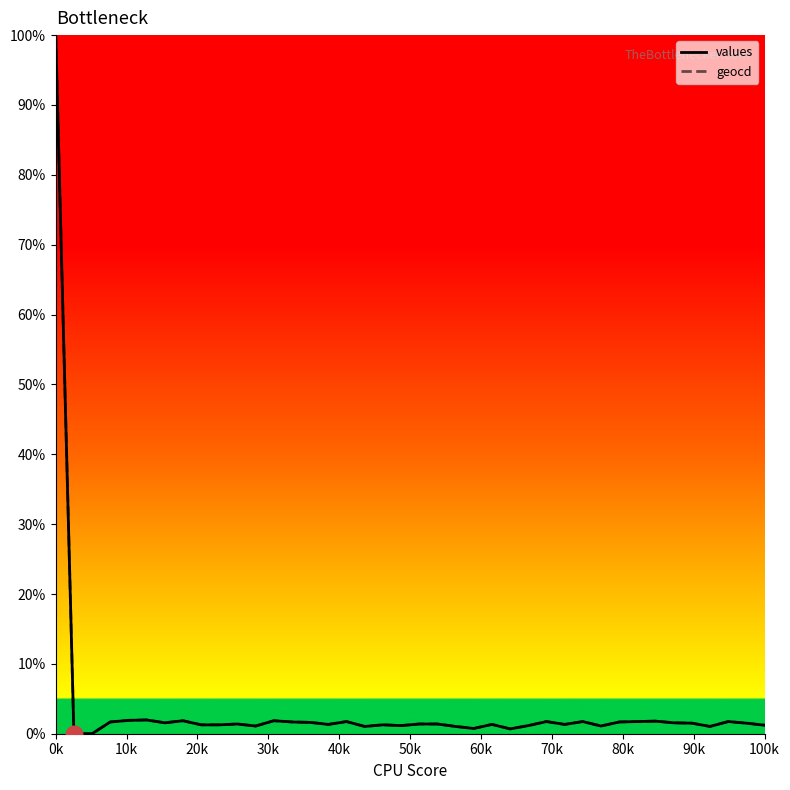

What is the maximum value for values?

100.0